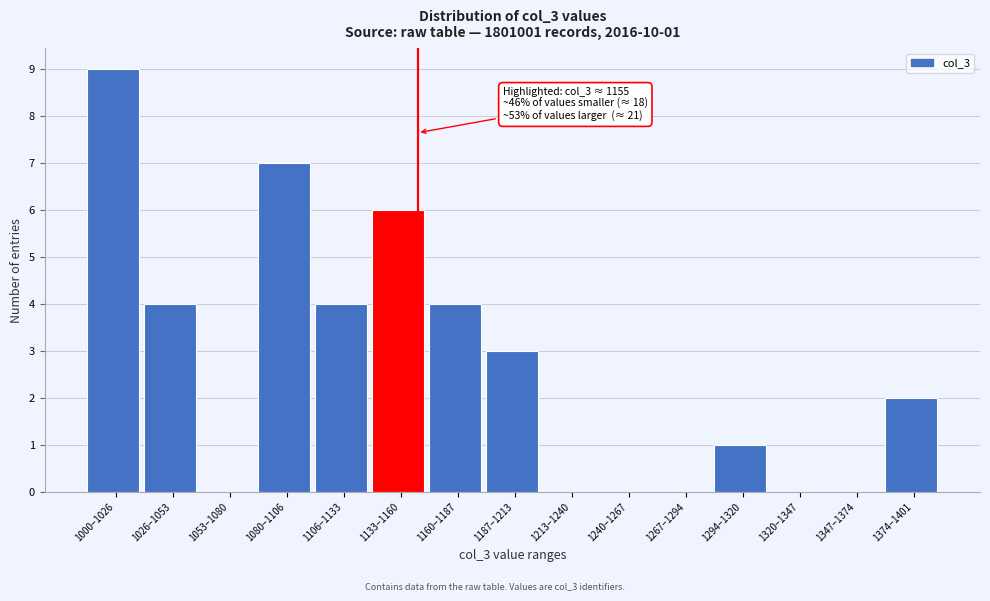

Reading left to right, list all the values displayed in this chart.

1000–1026=9	1026–1053=4	1053–1080=0	1080–1106=7	1106–1133=4	1133–1160=6	1160–1187=4	1187–1213=3	1213–1240=0	1240–1267=0	1267–1294=0	1294–1320=1	1320–1347=0	1347–1374=0	1374–1401=2